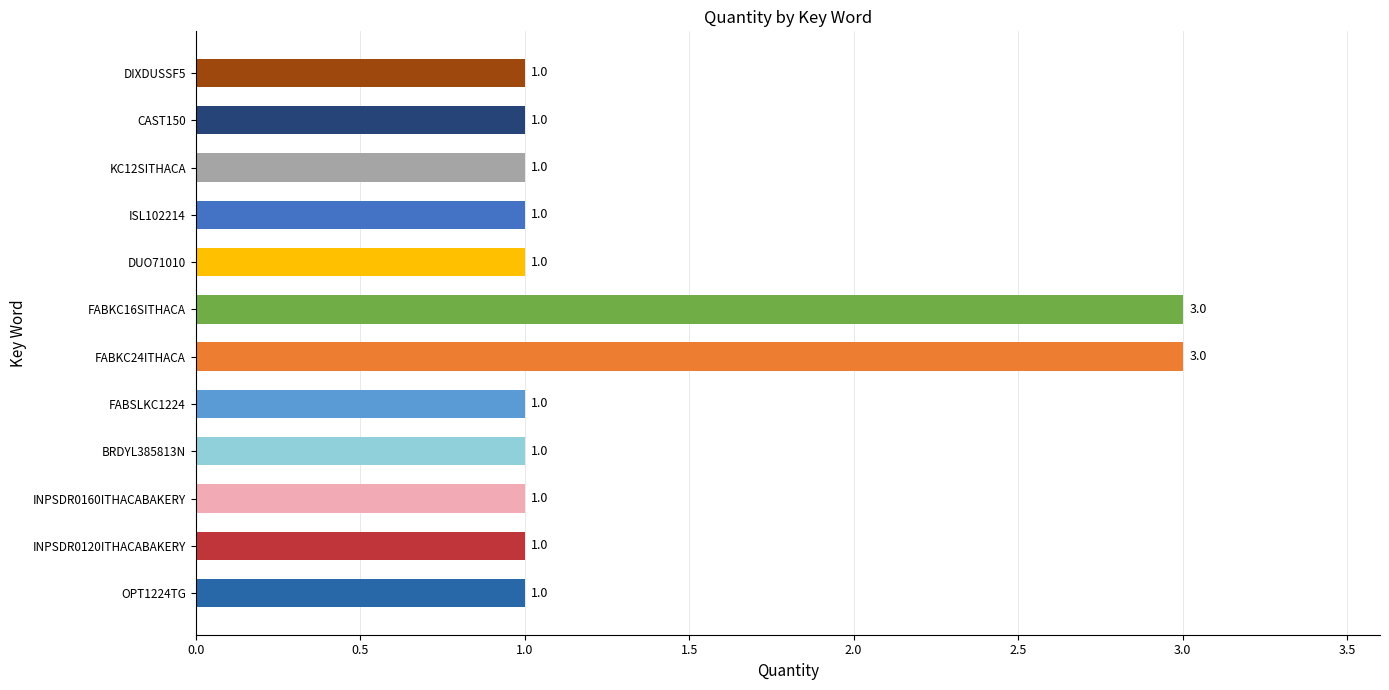

What is the average value?

1